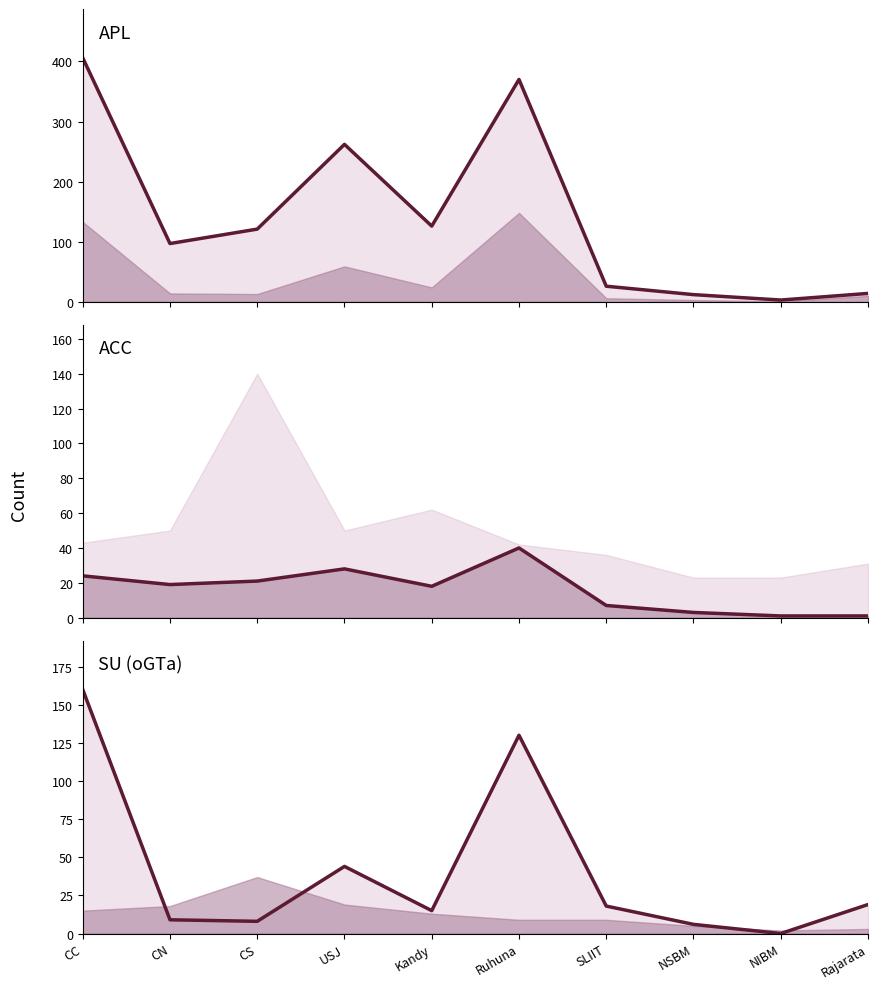

What is the spread (max minus min) of values at Kandy?

111